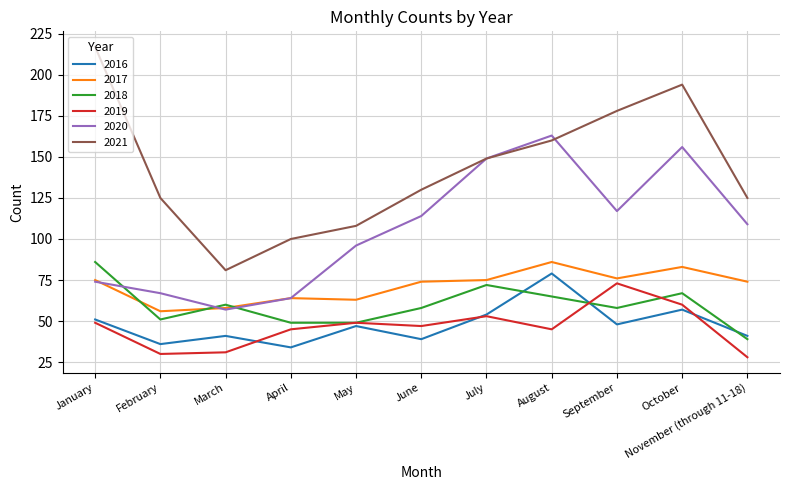

Where do 2016 and 2018 first cross each other?

July and August